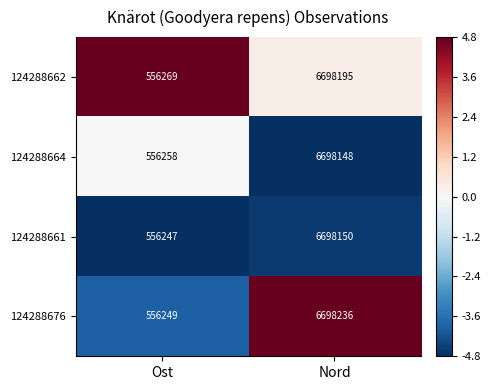

At which label does 124288662 reach its minimum?

Ost